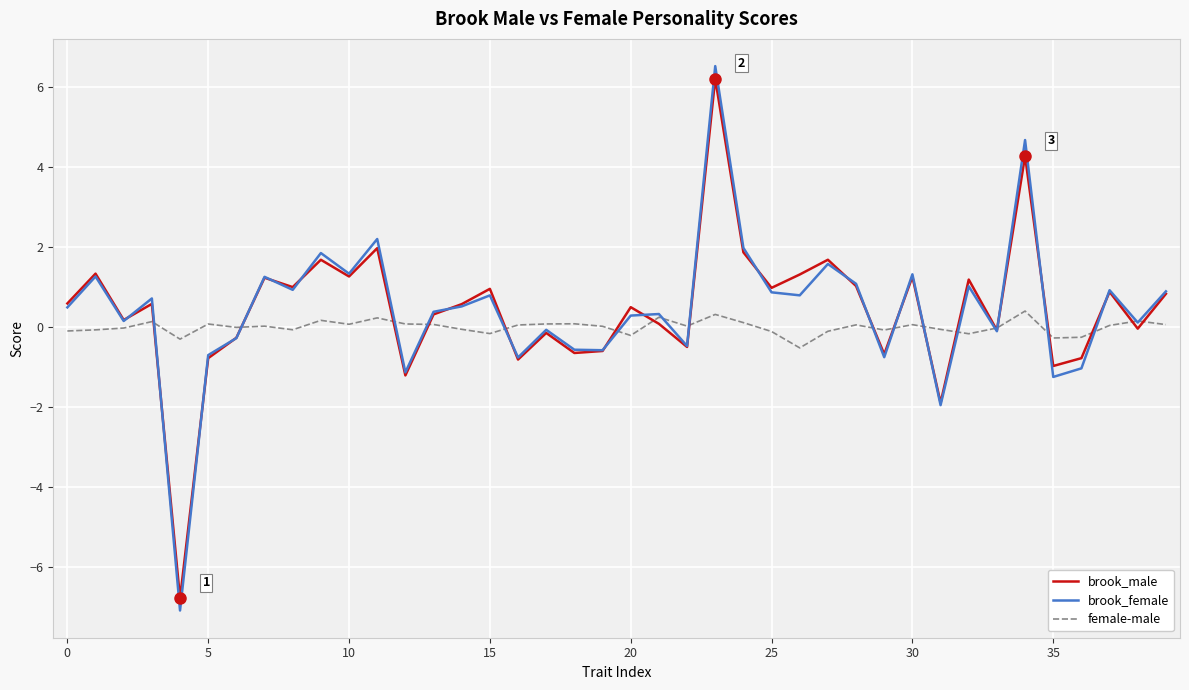

Which series has the largest range (max minus min)?

brook_female